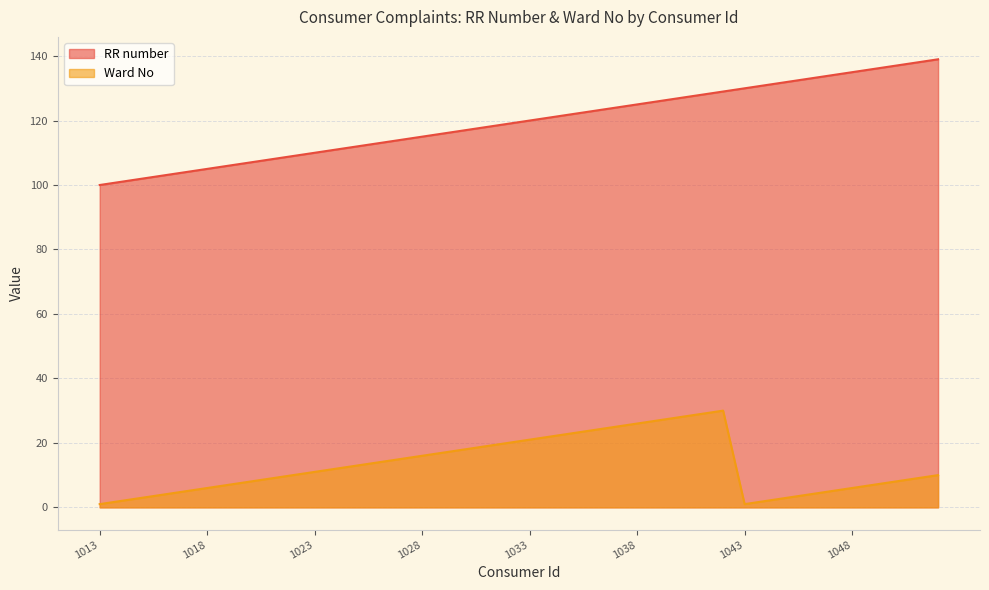

At how many categories does at least one series exceed 107?

32